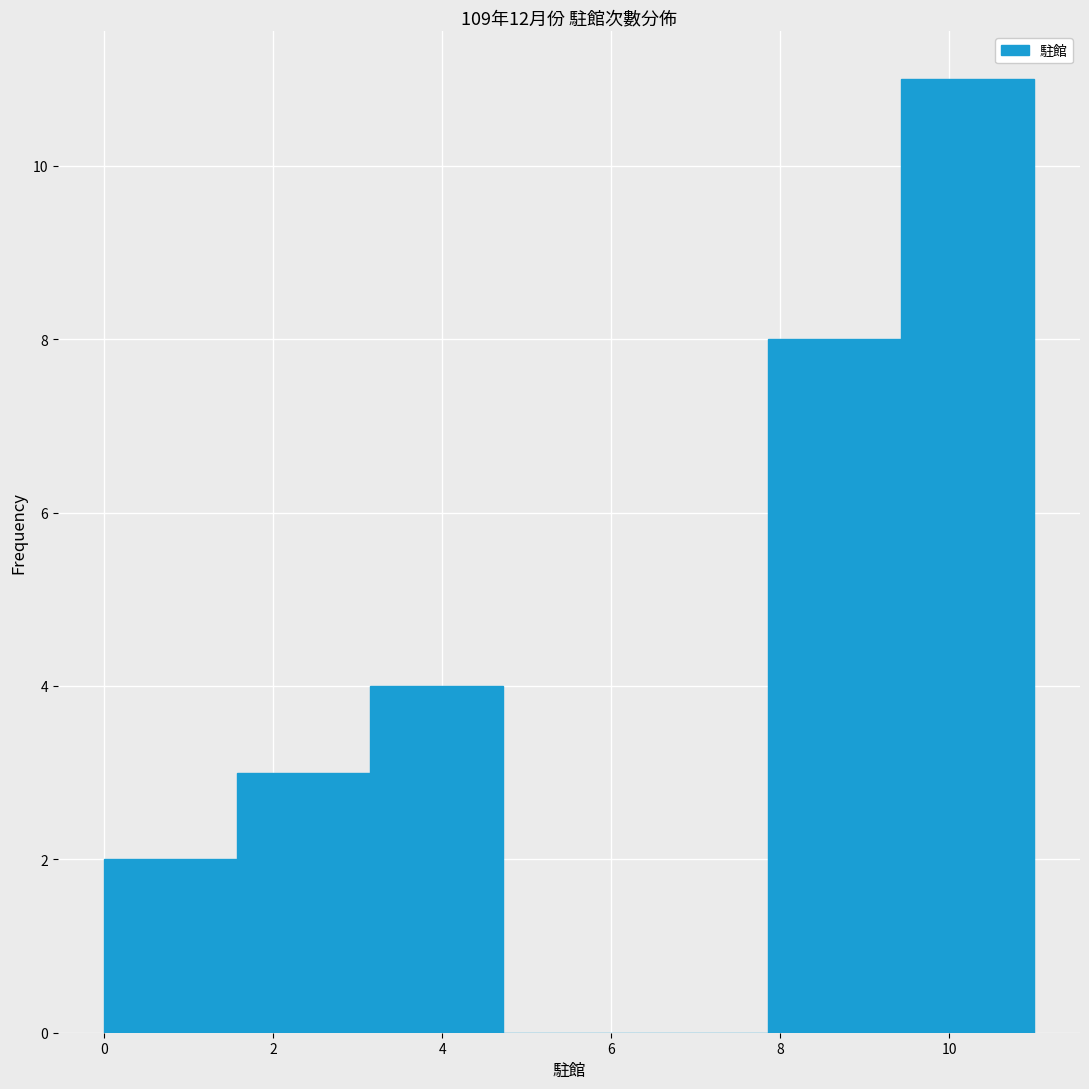

Reading left to right, list every bar in this chart as the range it spans on the x-axis followed by its height. Neither the bar edges nor the heights are printed on the chart, so give them approximately, as read against the axes.

0.0 to 1.6: 2
1.6 to 3.2: 3
3.2 to 4.8: 4
4.8 to 6.2: 0
6.2 to 7.8: 0
7.8 to 9.4: 8
9.4 to 11.0: 11